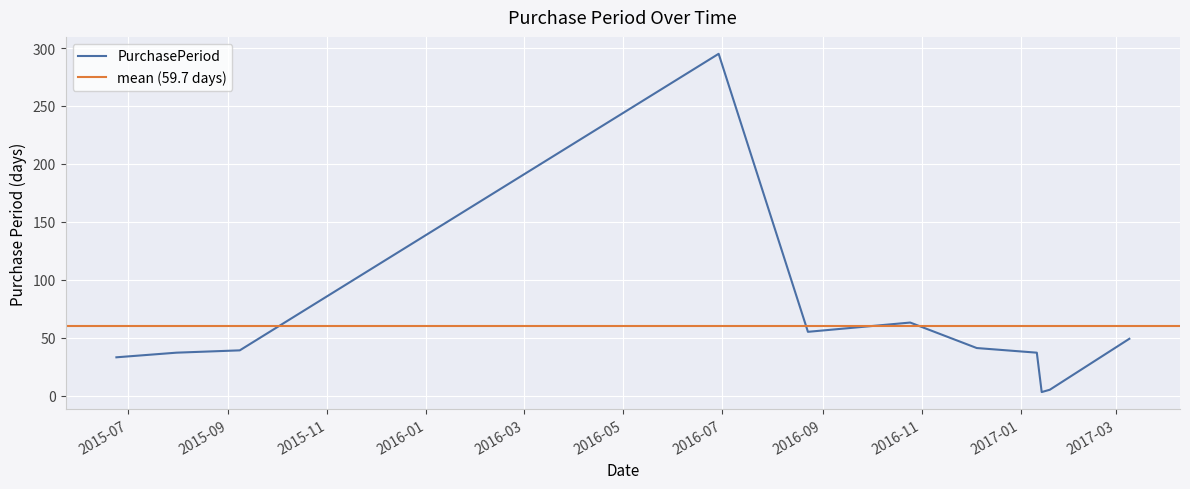

What is the change in value from 2015-06-24 to 2016-12-05?

+8